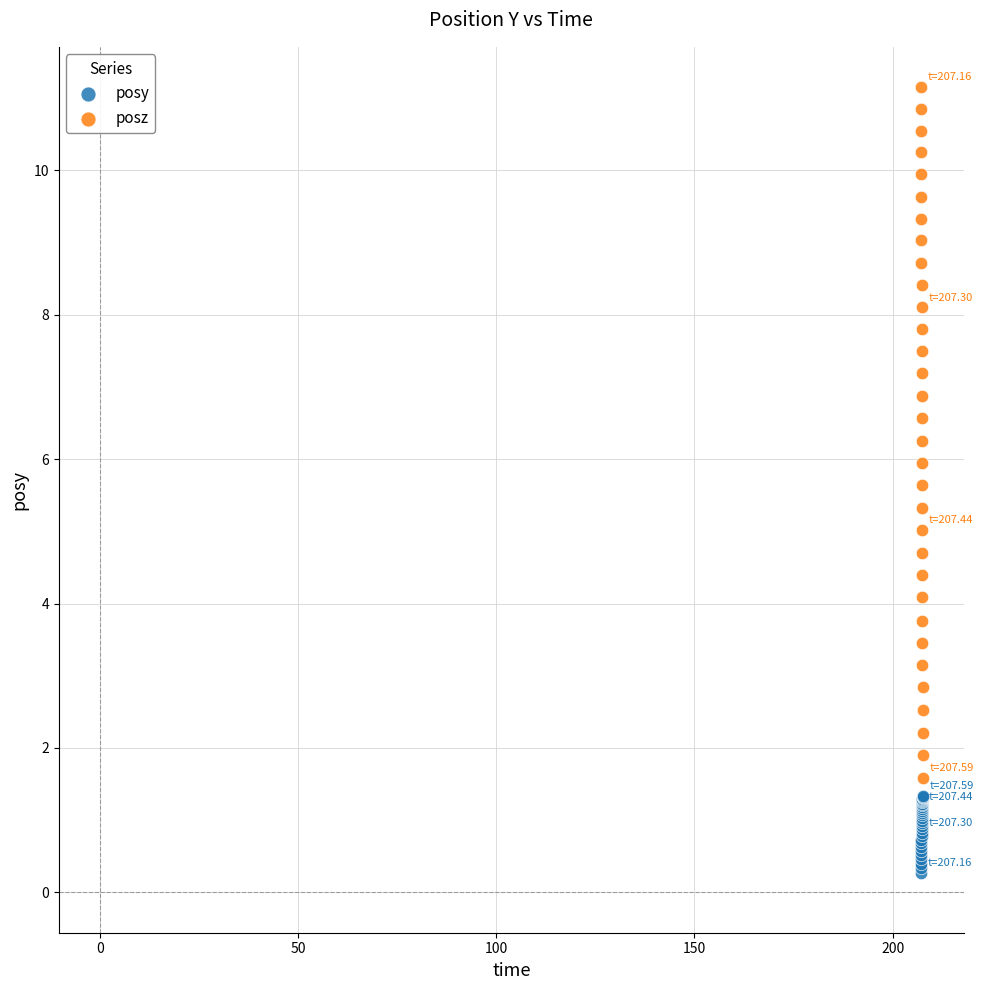

Which series reaches the maximum Y coordinate?

posz